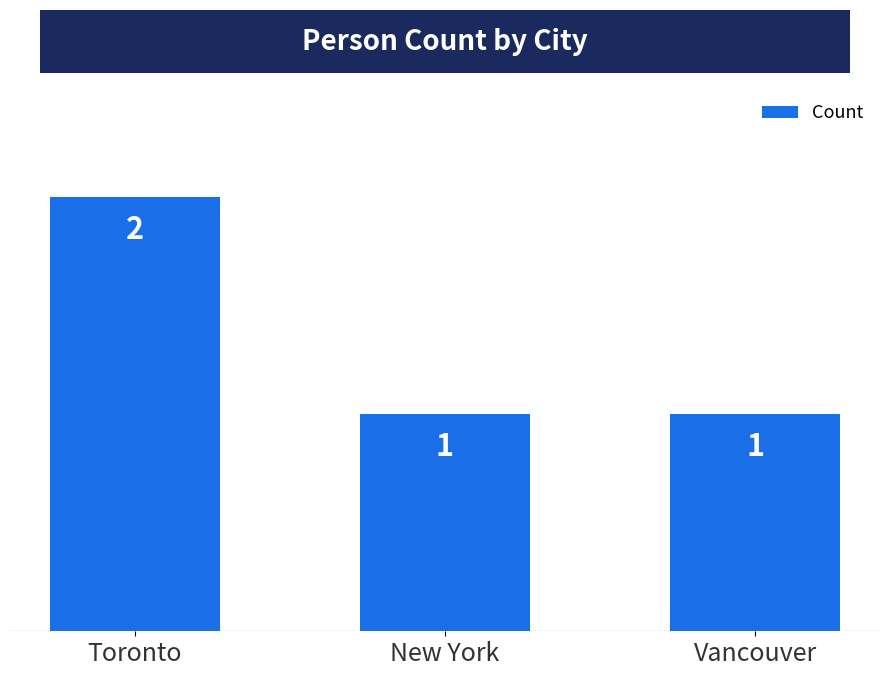

What position from the left is New York?

2